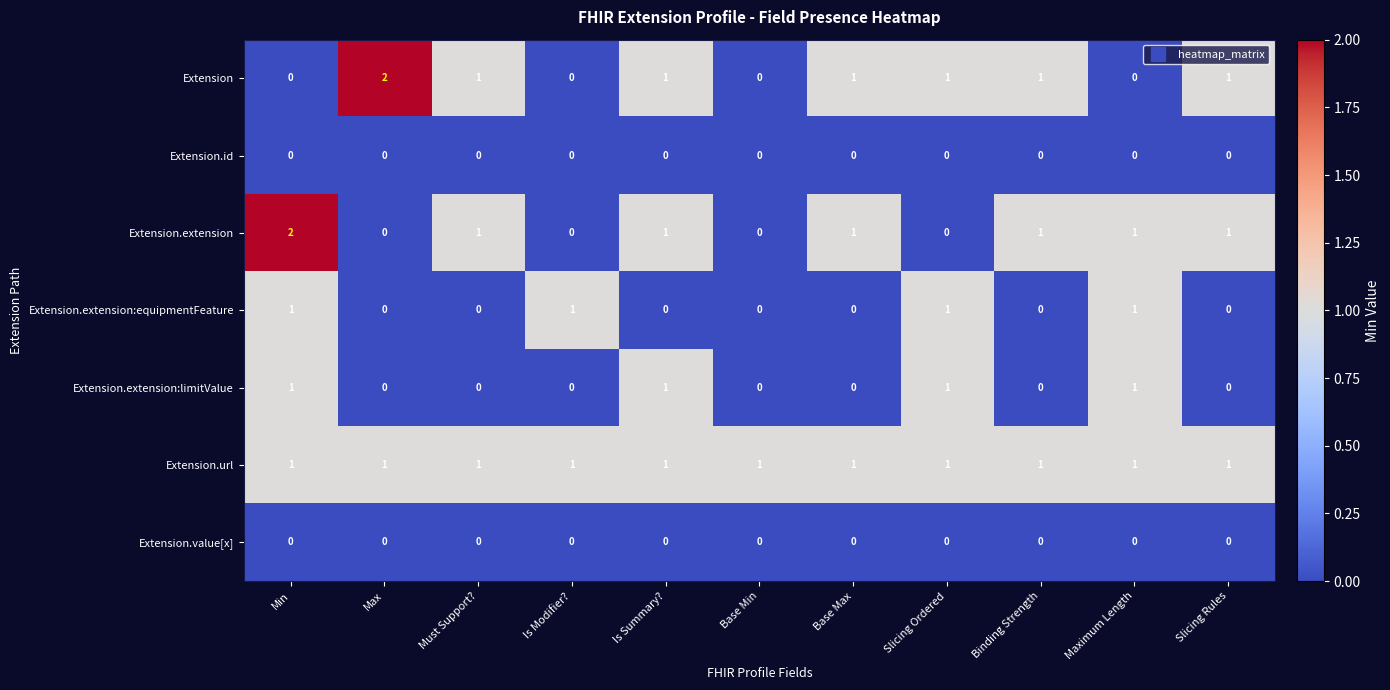

What is the difference between the highest and lowest values at Is Summary??

1